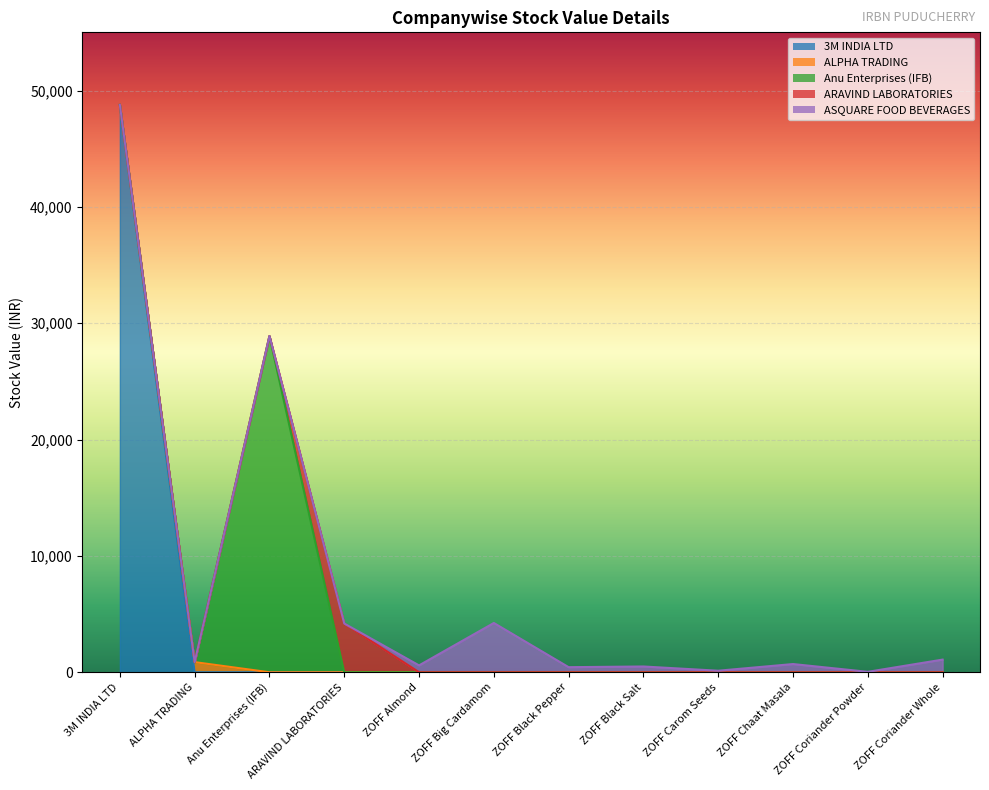

What is the label of the 9th point from the right?

ARAVIND LABORATORIES